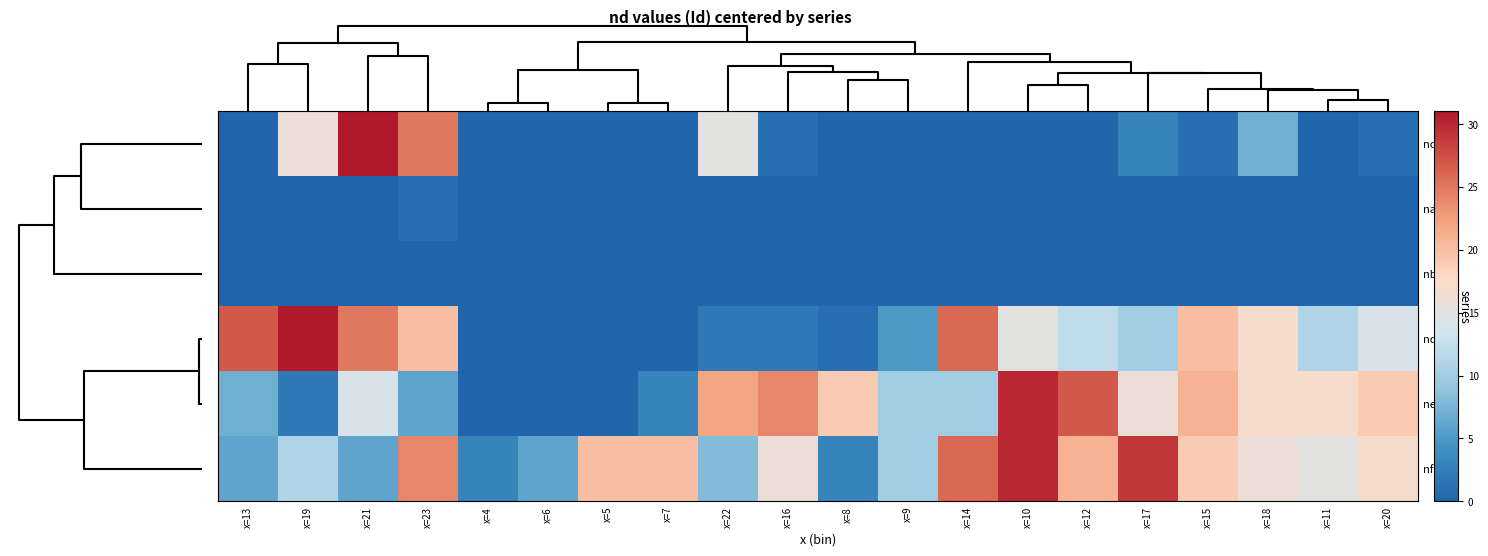

Count the number of data series in this chart.

6